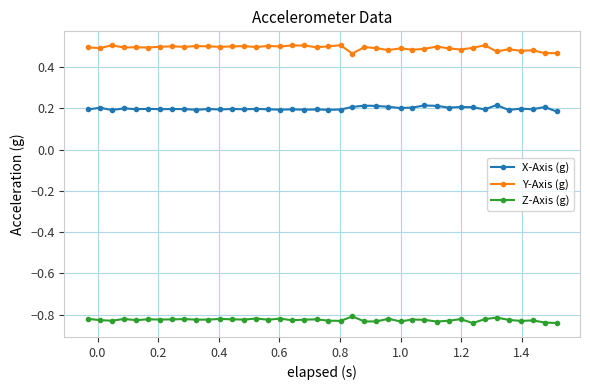

At how many categories does at least one series exceed 0?

40